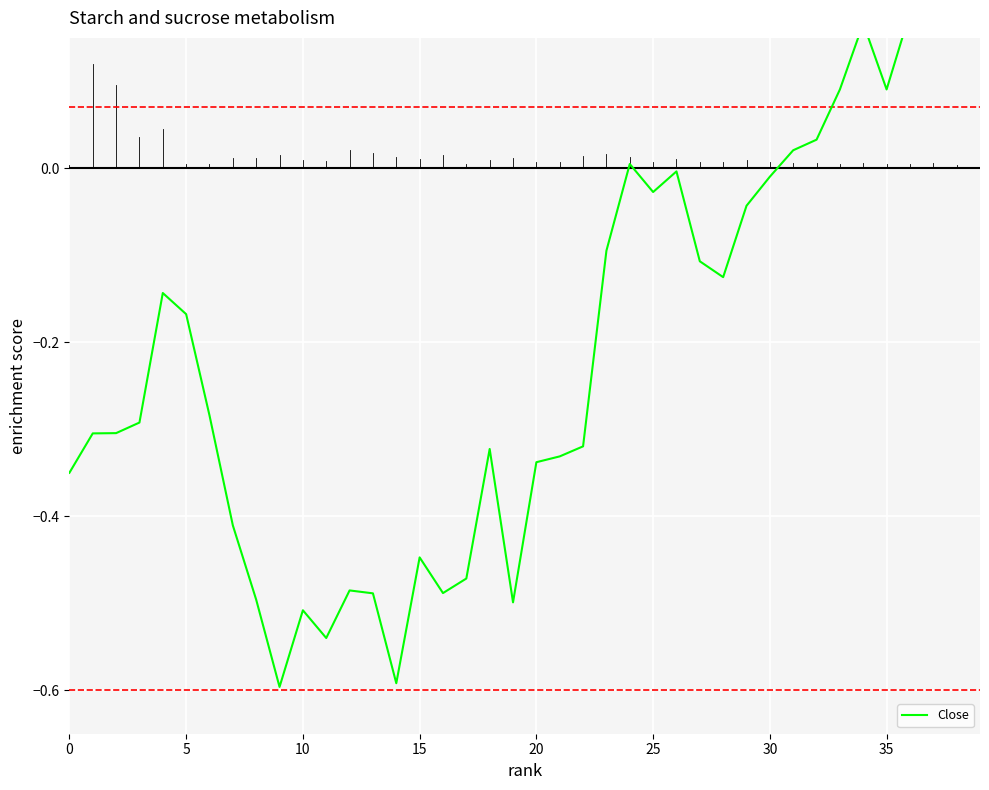

Where is the data nearest to the value 0?

26